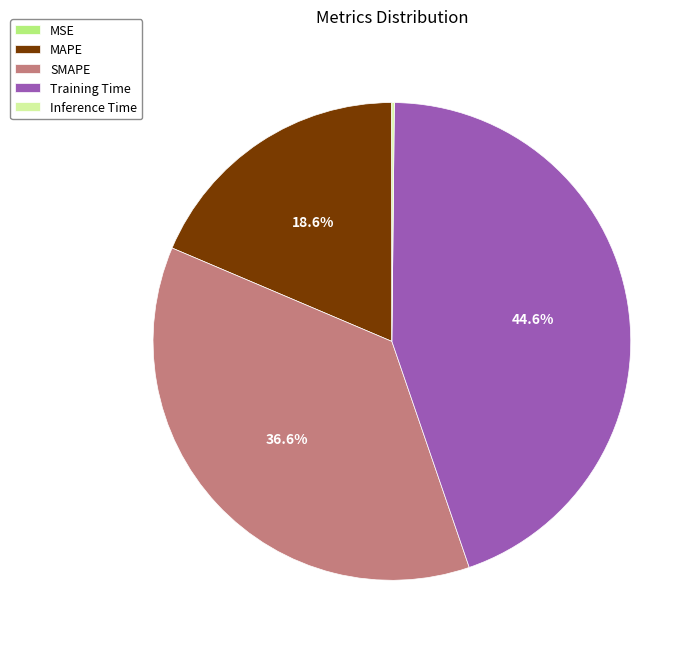

What is the largest slice in the pie chart?

Training Time